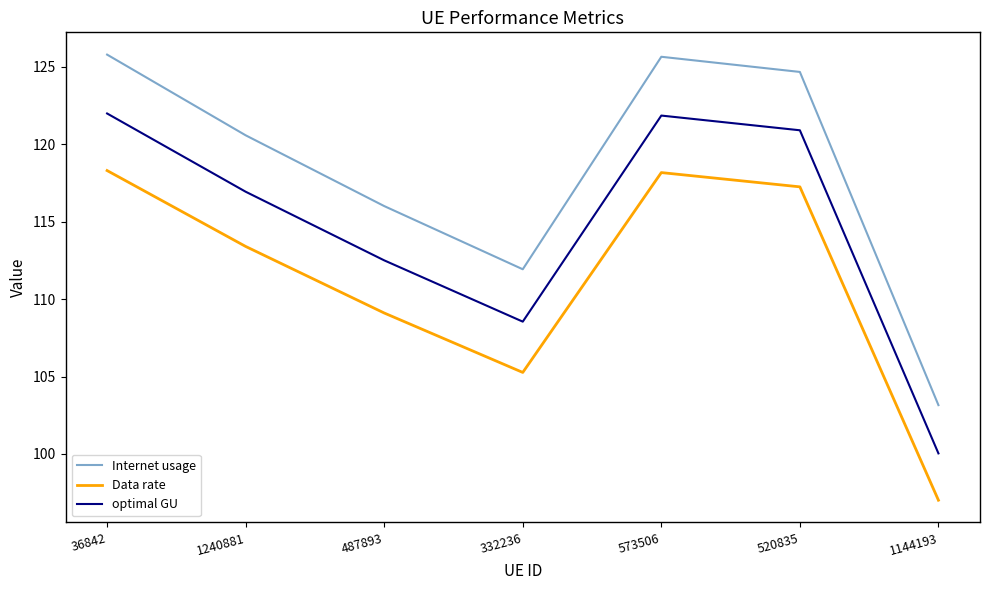

True or false: Internet usage and Data rate cross at least once.

False